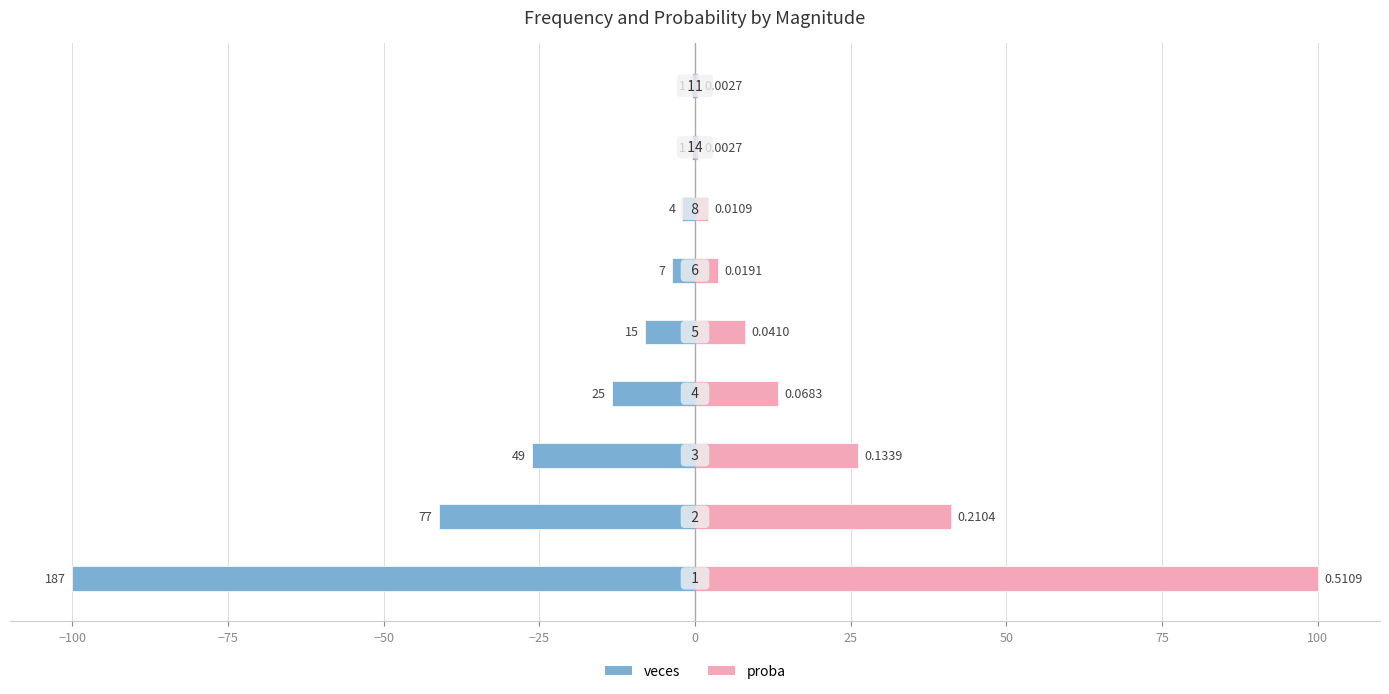

What are all the series names shown in the legend?

veces, proba